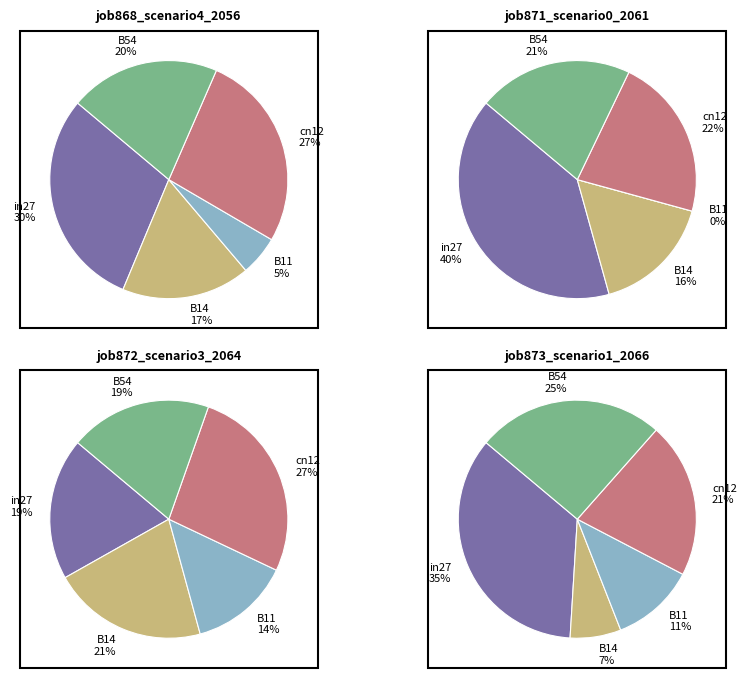

True or false: cn12 accounts for 42% of the total.

False